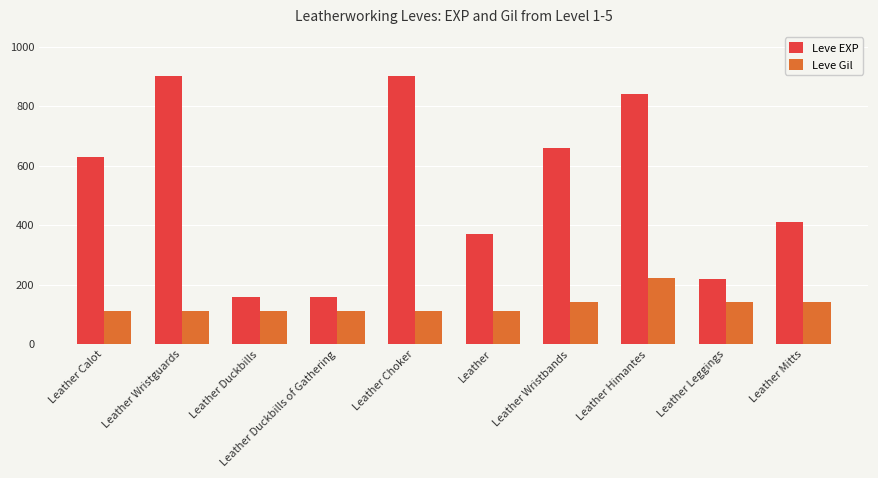

Is it true that Leve Gil equals 23 at Leather Choker?

False